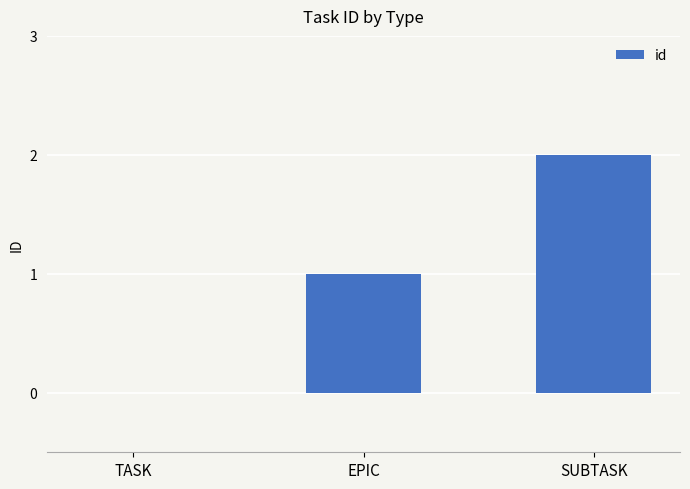

What is the average value?

1